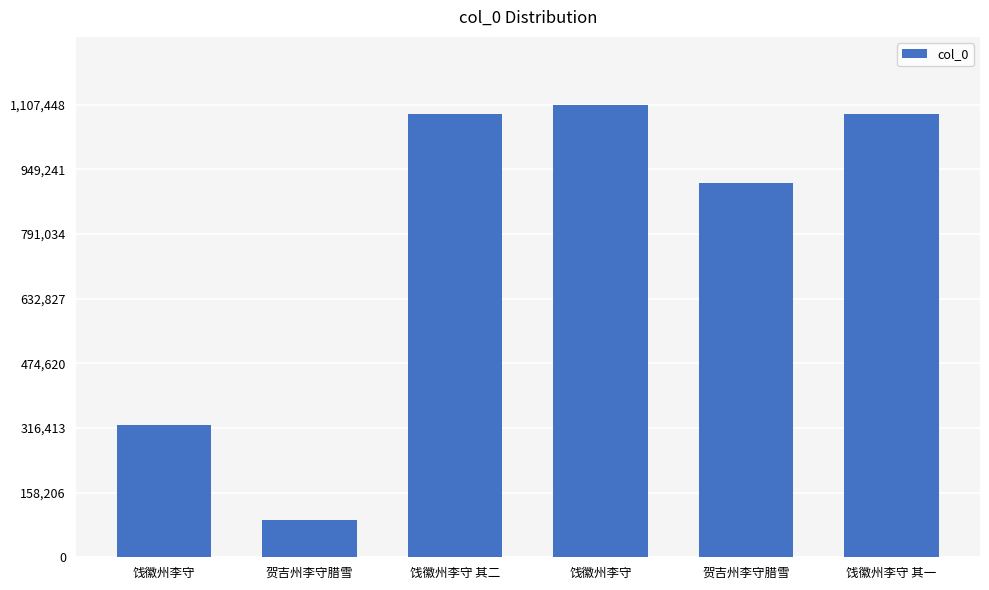

Are the bars horizontal?

No